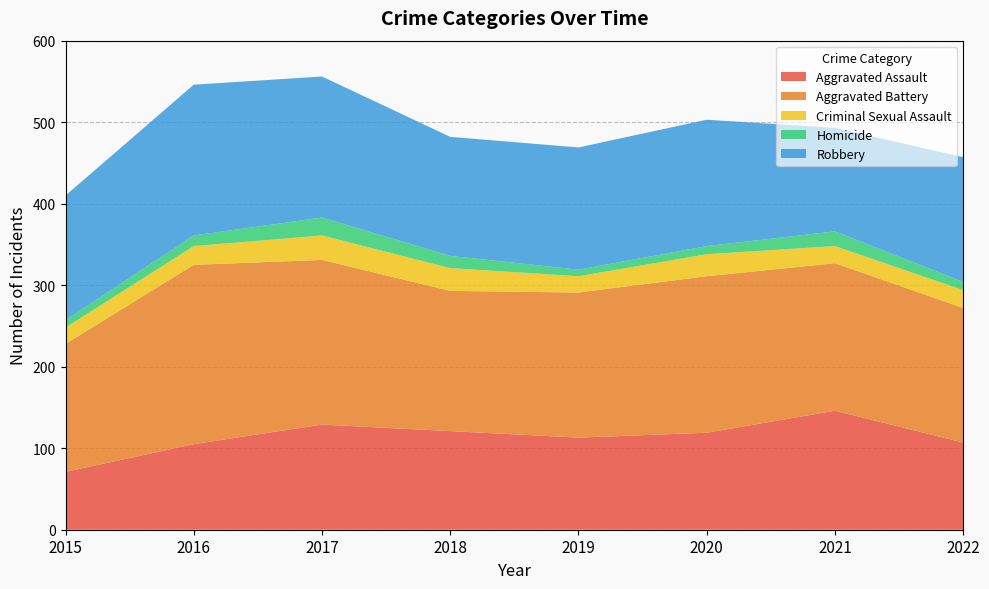

Reading left to right, extract all data points from this chart.

Aggravated Assault: 2015=71	2016=105	2017=129	2018=121	2019=113	2020=119	2021=146	2022=107
Aggravated Battery: 2015=157	2016=220	2017=202	2018=172	2019=178	2020=192	2021=181	2022=165
Criminal Sexual Assault: 2015=20	2016=23	2017=30	2018=28	2019=20	2020=27	2021=21	2022=22
Homicide: 2015=9	2016=13	2017=22	2018=15	2019=8	2020=10	2021=18	2022=10
Robbery: 2015=153	2016=185	2017=173	2018=146	2019=150	2020=155	2021=127	2022=153